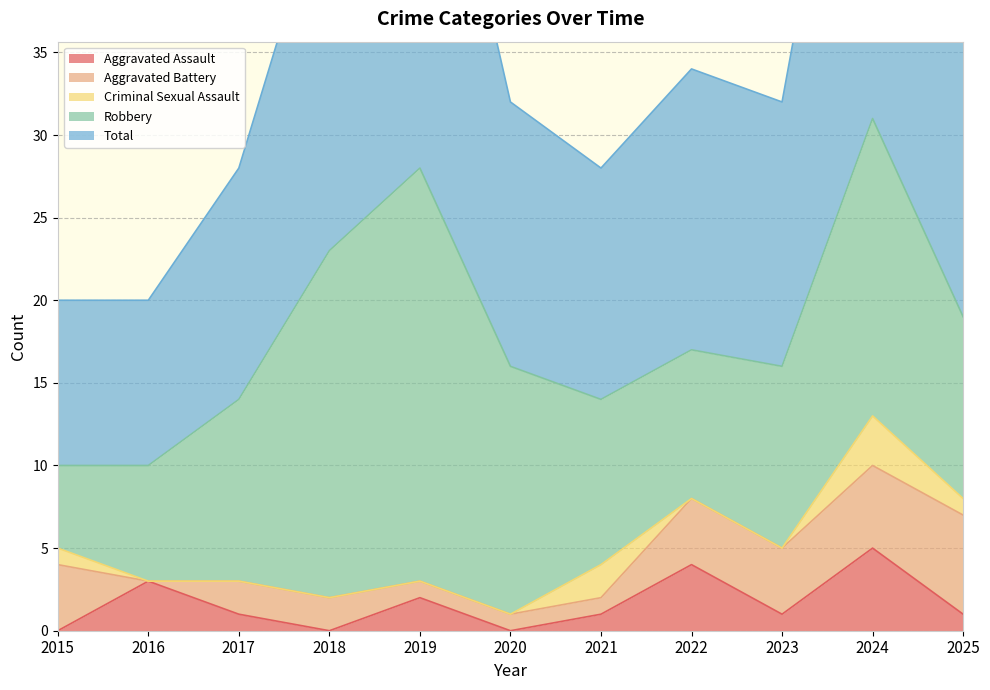

How many distinct data groups are displayed?

5